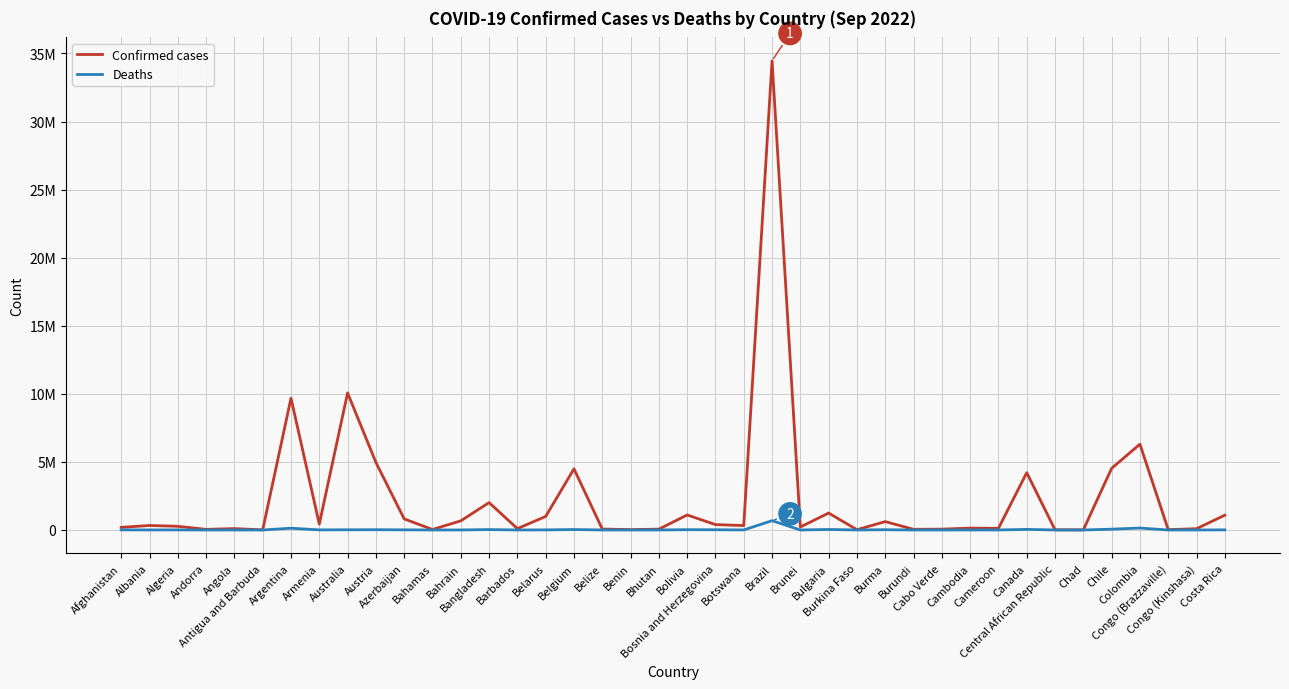

Which series has the largest total across all categories?

Confirmed cases